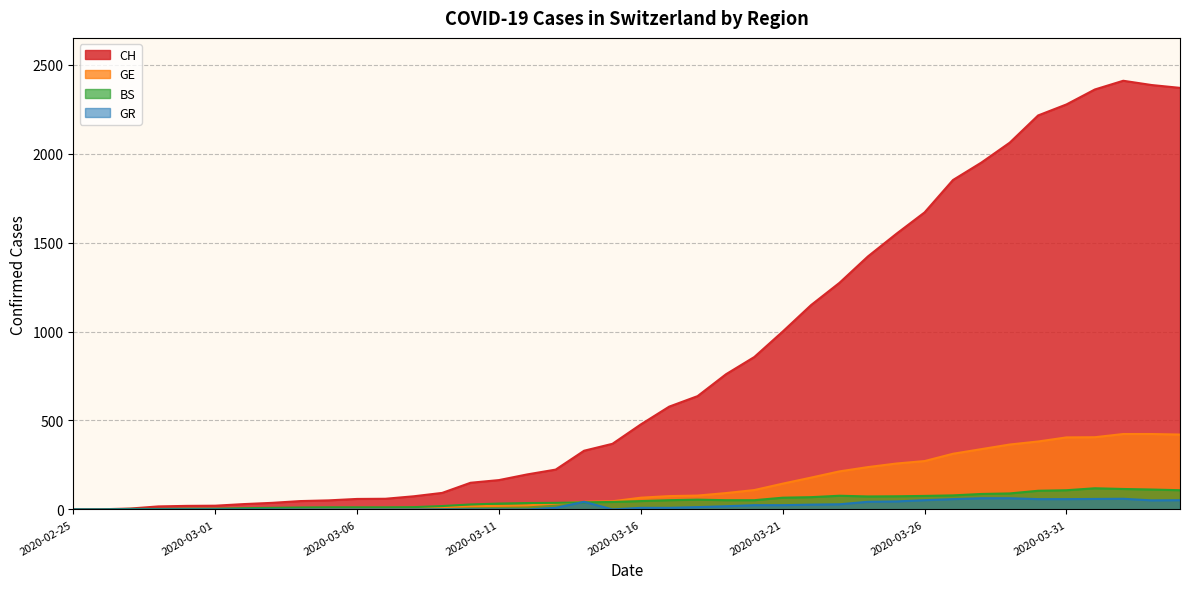

Reading left to right, what are all the values shown in this chart?

CH: 2020-02-25=0	2020-02-26=1	2020-02-27=5	2020-02-28=17	2020-02-29=20	2020-03-01=21	2020-03-02=30	2020-03-03=37	2020-03-04=47	2020-03-05=51	2020-03-06=59	2020-03-07=60	2020-03-08=74	2020-03-09=93	2020-03-10=150	2020-03-11=165	2020-03-12=197	2020-03-13=224	2020-03-14=330	2020-03-15=369	2020-03-16=478	2020-03-17=578	2020-03-18=637	2020-03-19=760	2020-03-20=857	2020-03-21=1000	2020-03-22=1149	2020-03-23=1274	2020-03-24=1422	2020-03-25=1549	2020-03-26=1670	2020-03-27=1852	2020-03-28=1950	2020-03-29=2062	2020-03-30=2215	2020-03-31=2277	2020-04-01=2361	2020-04-02=2410	2020-04-03=2386	2020-04-04=2370
GE: 2020-02-25=0	2020-02-26=1	2020-02-27=1	2020-02-28=1	2020-02-29=3	2020-03-01=3	2020-03-02=3	2020-03-03=4	2020-03-04=4	2020-03-05=5	2020-03-06=7	2020-03-07=7	2020-03-08=9	2020-03-09=13	2020-03-10=18	2020-03-11=20	2020-03-12=23	2020-03-13=33	2020-03-14=43	2020-03-15=46	2020-03-16=66	2020-03-17=75	2020-03-18=78	2020-03-19=92	2020-03-20=109	2020-03-21=145	2020-03-22=179	2020-03-23=214	2020-03-24=238	2020-03-25=258	2020-03-26=272	2020-03-27=313	2020-03-28=339	2020-03-29=365	2020-03-30=382	2020-03-31=405	2020-04-01=406	2020-04-02=424	2020-04-03=424	2020-04-04=421
BS: 2020-02-25=0	2020-02-26=0	2020-02-27=3	2020-02-28=3	2020-02-29=4	2020-03-01=4	2020-03-02=7	2020-03-03=9	2020-03-04=11	2020-03-05=12	2020-03-06=12	2020-03-07=12	2020-03-08=13	2020-03-09=19	2020-03-10=28	2020-03-11=33	2020-03-12=36	2020-03-13=37	2020-03-14=40	2020-03-15=42	2020-03-16=47	2020-03-17=52	2020-03-18=55	2020-03-19=52	2020-03-20=52	2020-03-21=66	2020-03-22=69	2020-03-23=77	2020-03-24=73	2020-03-25=74	2020-03-26=76	2020-03-27=79	2020-03-28=87	2020-03-29=90	2020-03-30=105	2020-03-31=108	2020-04-01=119	2020-04-02=115	2020-04-03=112	2020-04-04=108
GR: 2020-02-25=0	2020-02-26=0	2020-02-27=0	2020-02-28=0	2020-02-29=0	2020-03-01=0	2020-03-02=0	2020-03-03=0	2020-03-04=0	2020-03-05=0	2020-03-06=0	2020-03-07=0	2020-03-08=0	2020-03-09=0	2020-03-10=0	2020-03-11=0	2020-03-12=0	2020-03-13=9	2020-03-14=43	2020-03-15=0	2020-03-16=9	2020-03-17=9	2020-03-18=13	2020-03-19=18	2020-03-20=24	2020-03-21=24	2020-03-22=27	2020-03-23=29	2020-03-24=43	2020-03-25=45	2020-03-26=52	2020-03-27=58	2020-03-28=63	2020-03-29=63	2020-03-30=58	2020-03-31=58	2020-04-01=59	2020-04-02=60	2020-04-03=51	2020-04-04=52